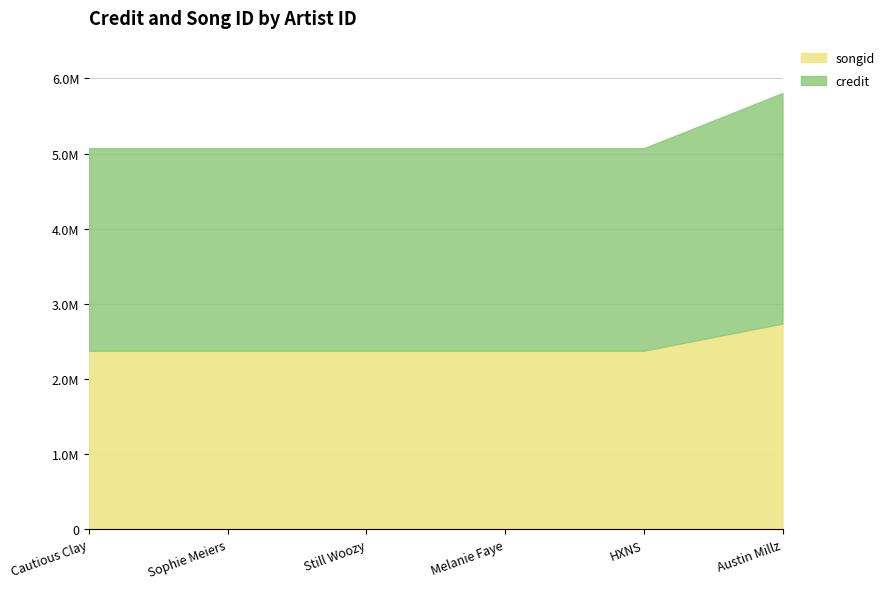

How many data points in songid are above 2375768?

1